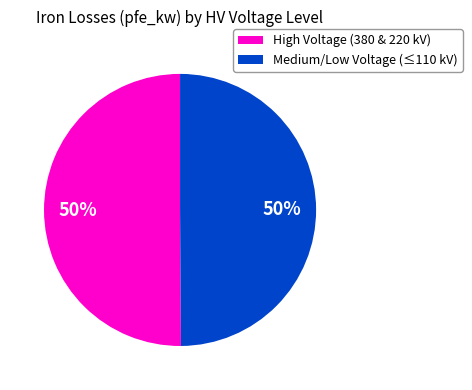

The High Voltage (380 & 220 kV) slice represents 50% of the pie. True or false?

True